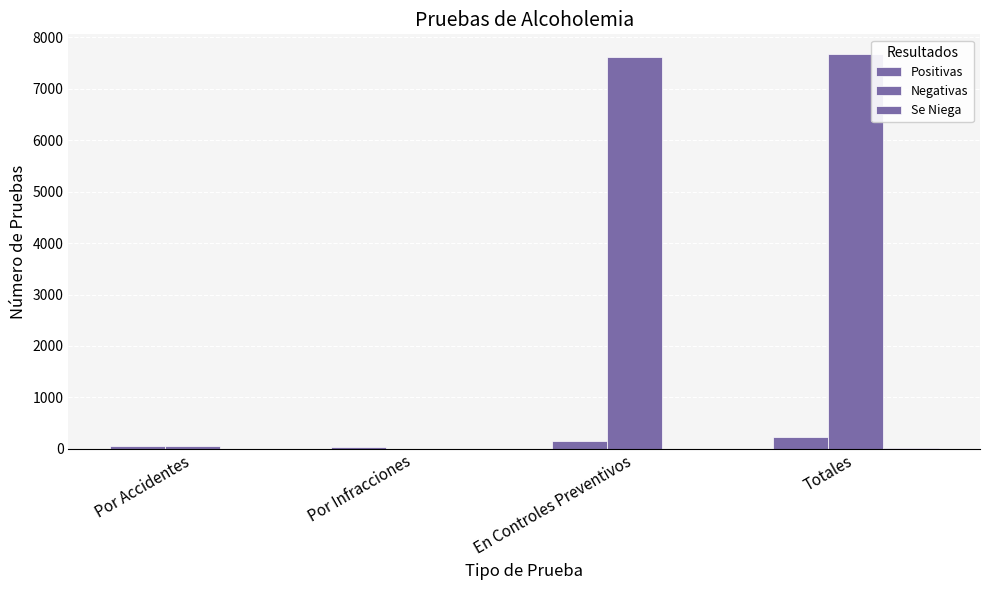

What is the maximum value for Positivas?

236